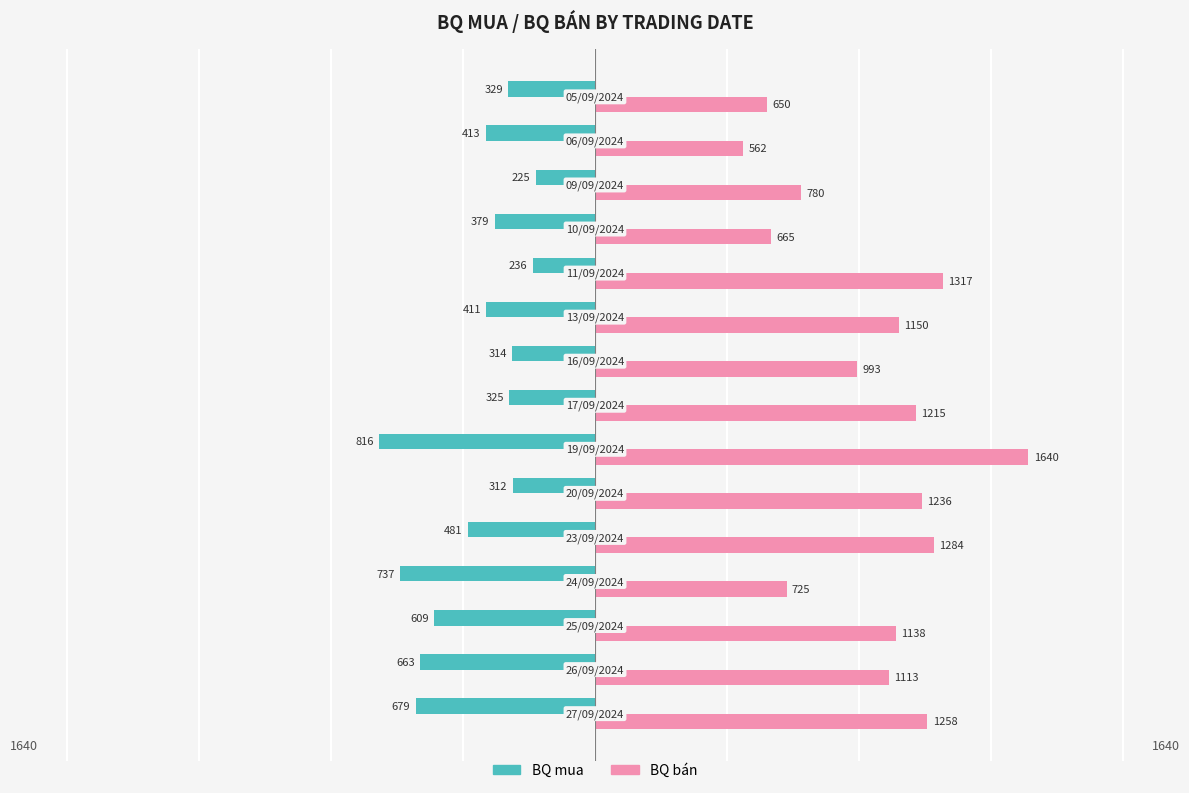

At how many categories does at least one series exceed 177?

15